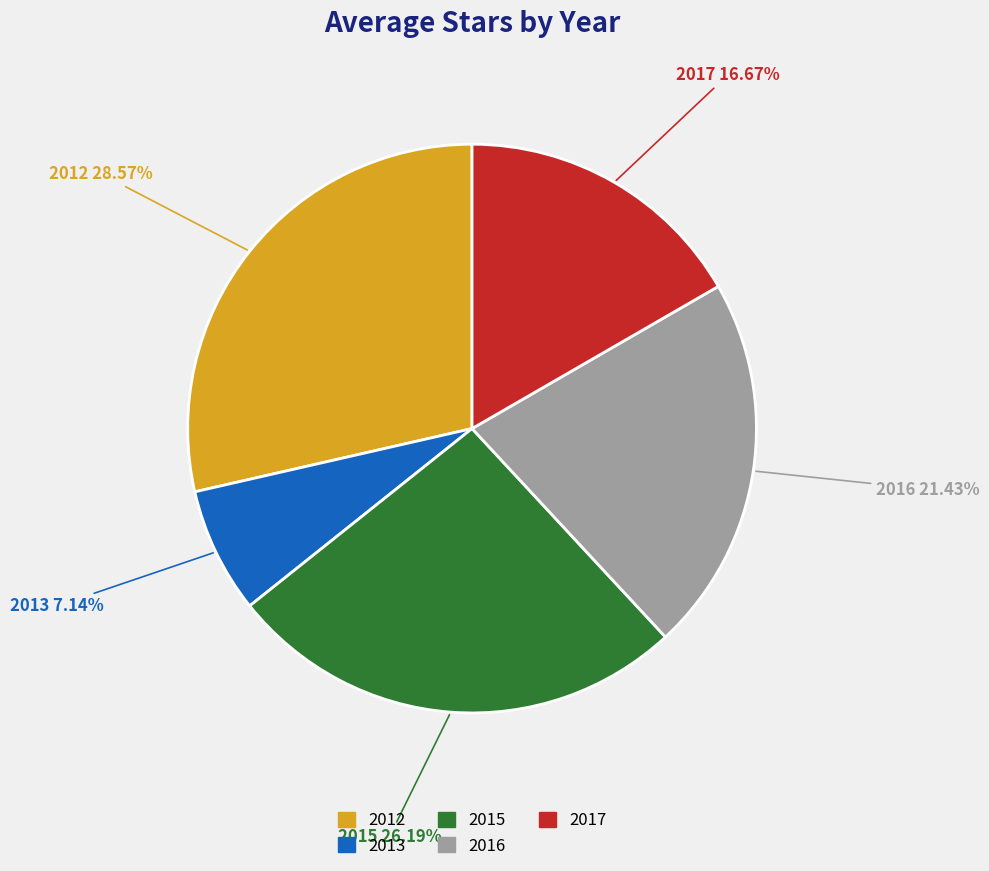

To the nearest percent, what is the difference between the 2012 and 2015 slice percentages?

2%